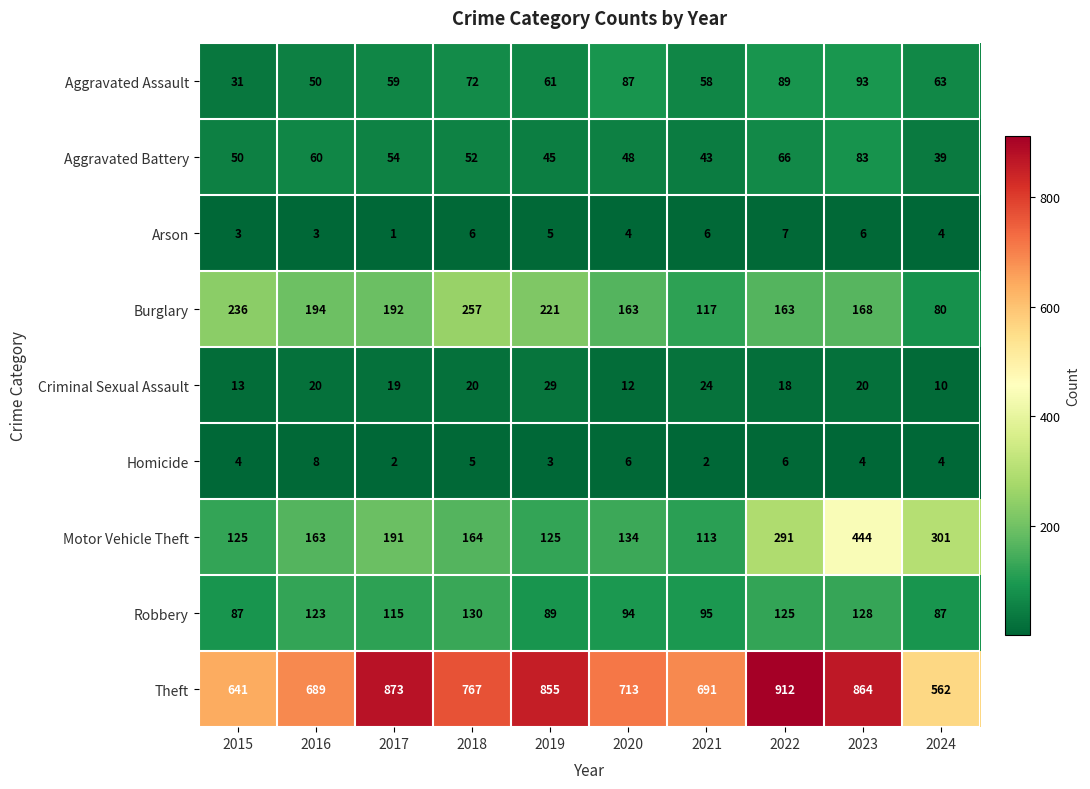

List the series in order of their peak value, highest first.

Theft, Motor Vehicle Theft, Burglary, Robbery, Aggravated Assault, Aggravated Battery, Criminal Sexual Assault, Homicide, Arson